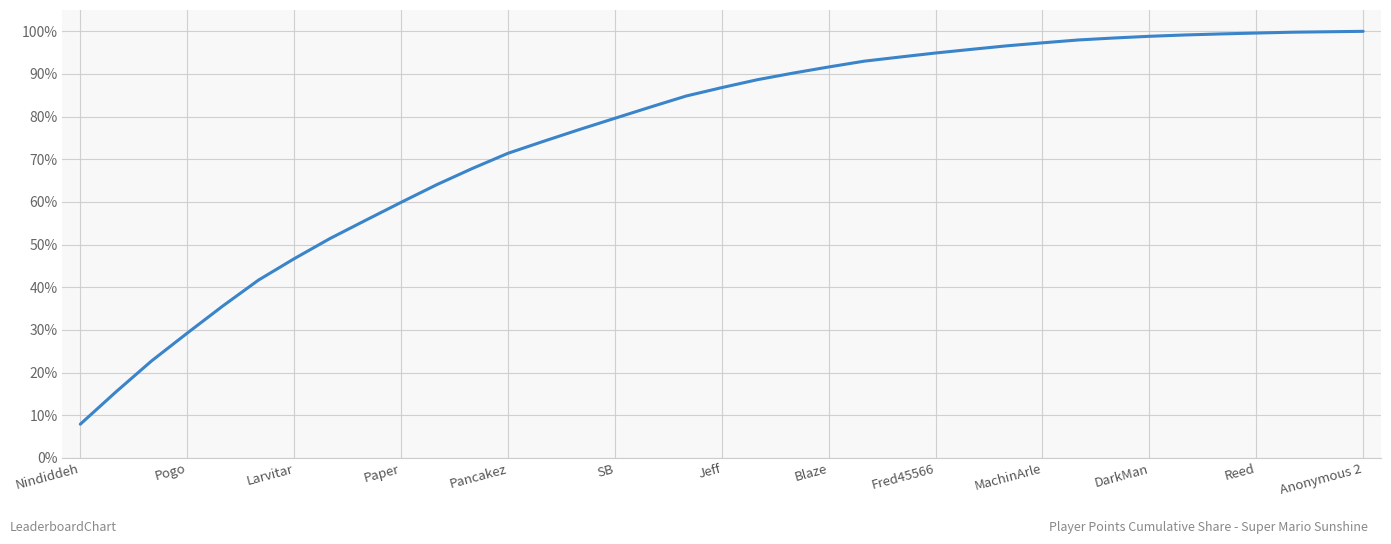

How many lines are shown in the chart?

1